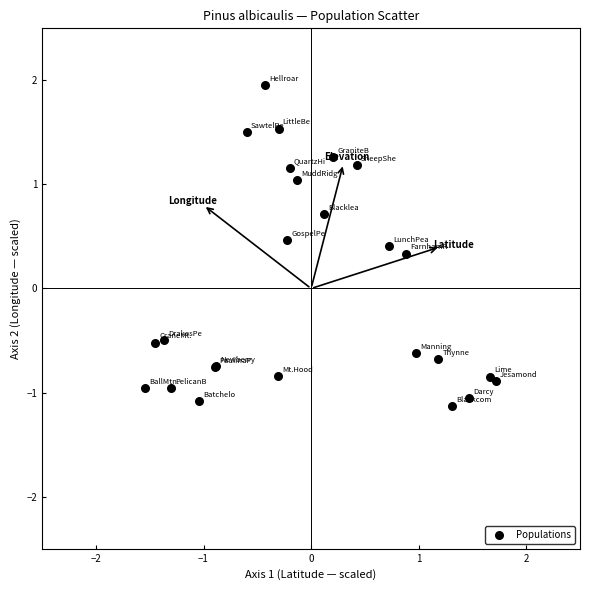

What Y value in the scatter plot is closest to 0?

0.3